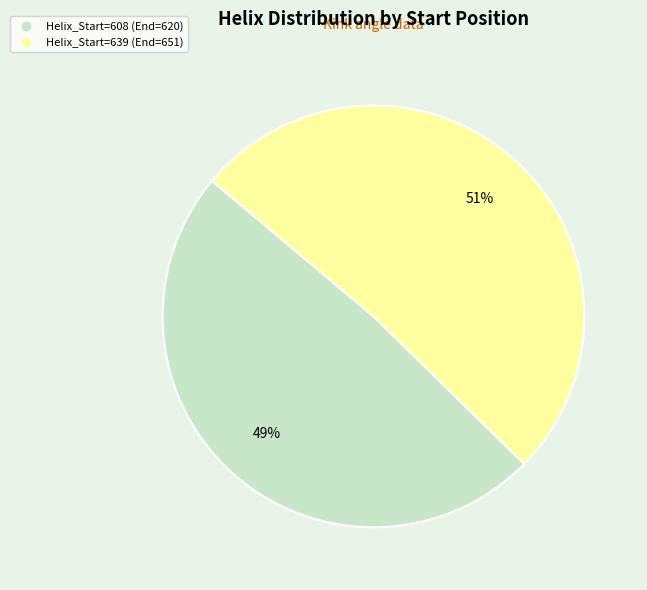

To the nearest percent, what is the difference between the largest and smallest slice percentages?

2%